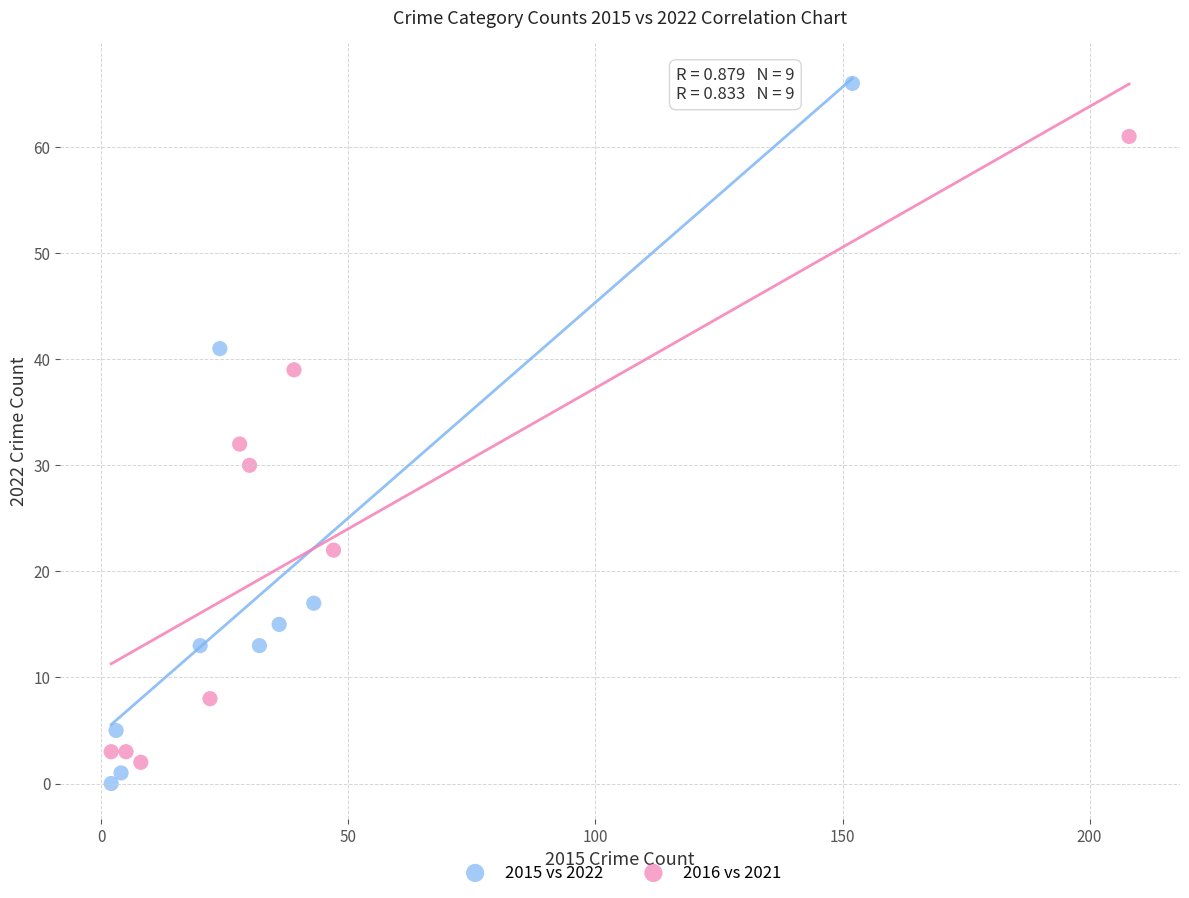

Which series contains the highest Y value?

2015 vs 2022